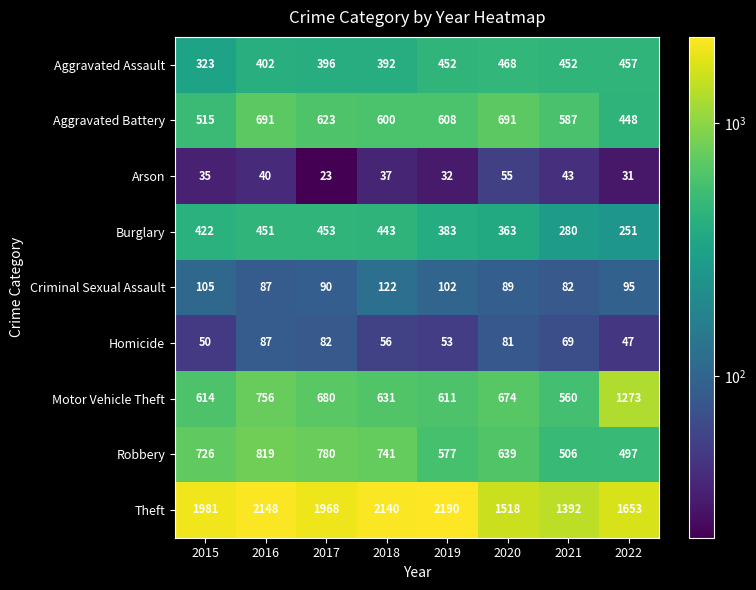

Which series changed the most between 2016 and 2022?

Motor Vehicle Theft